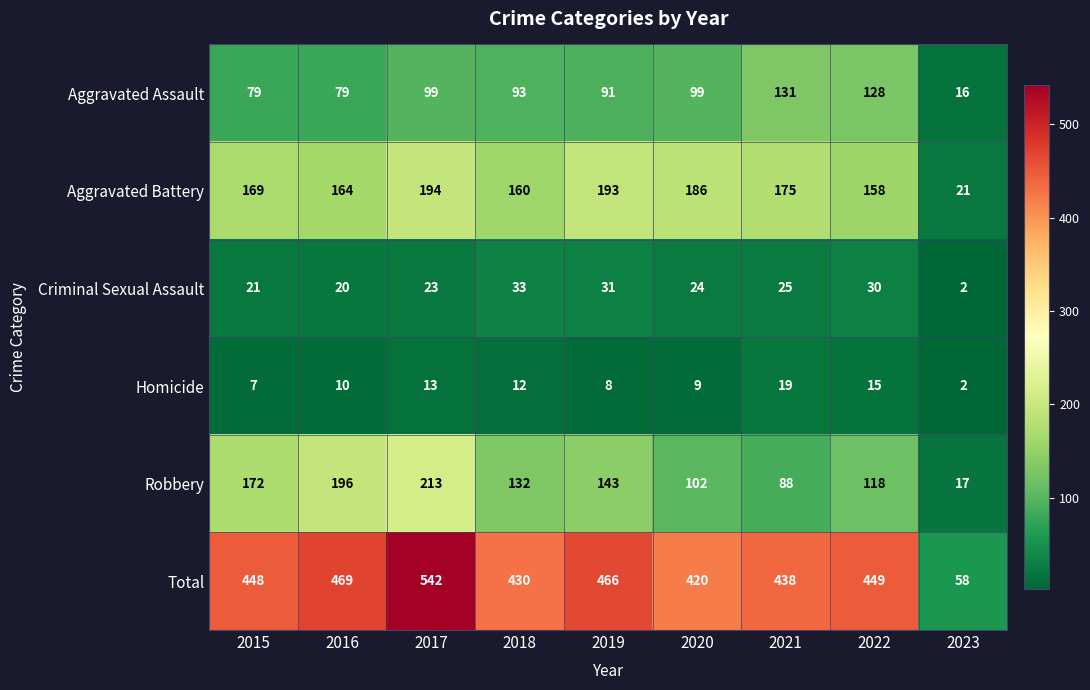

Is the value of Total at 2018 greater than the value of Aggravated Battery at 2017?

Yes